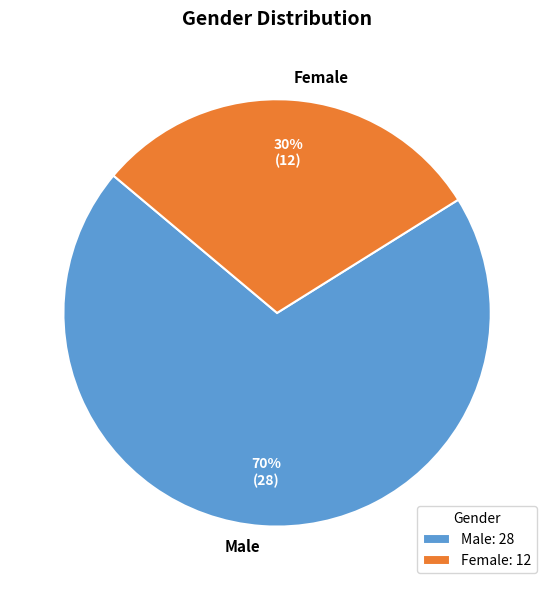

Count the number of slices in the pie.

2